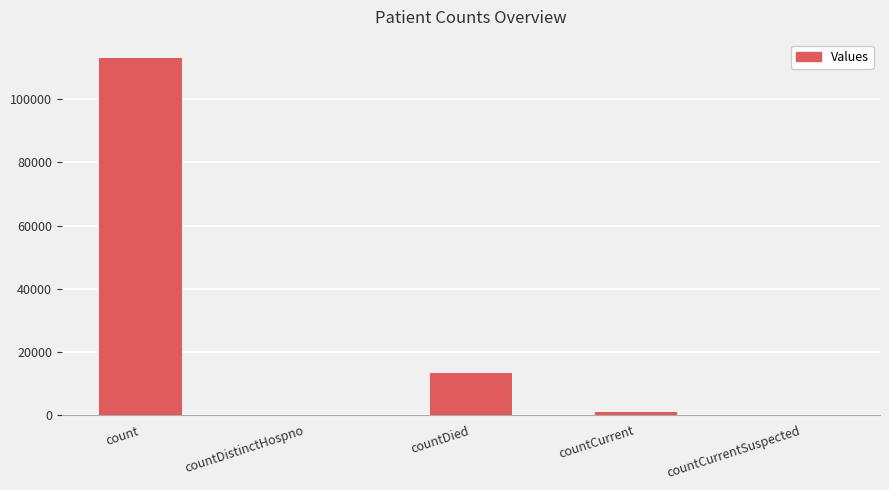

What is the difference between the values at countCurrentSuspected and countCurrent?

974